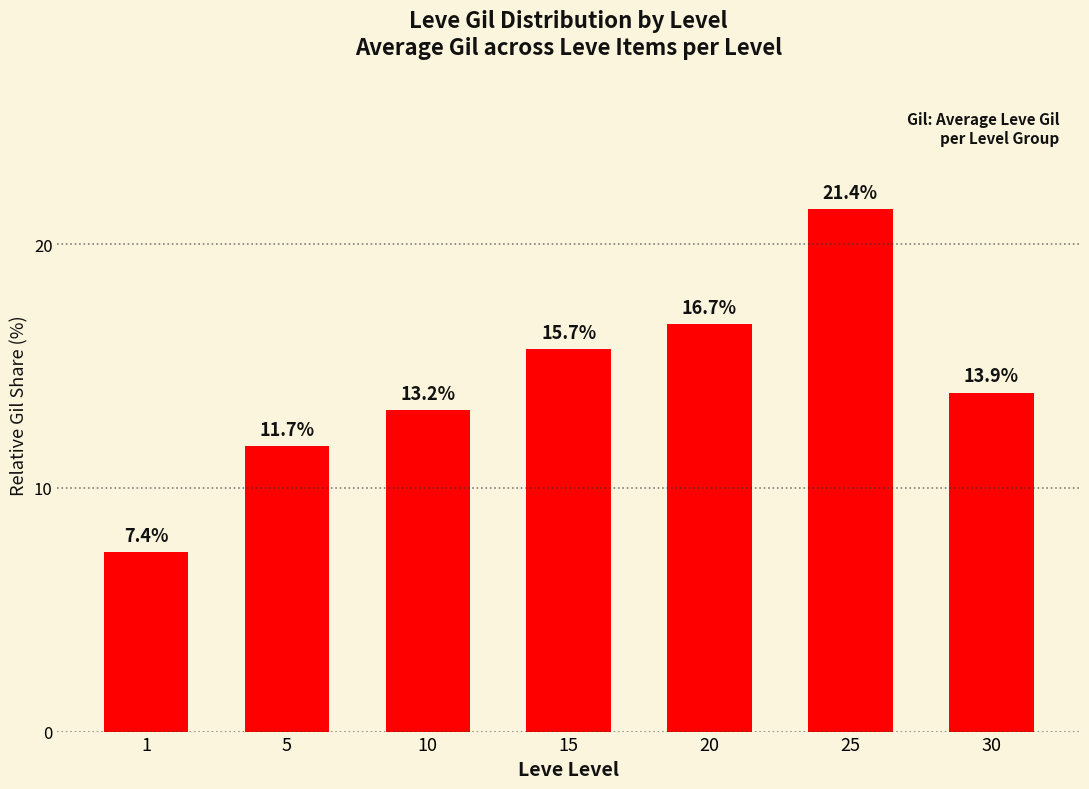

What is the approximate value at 10?

13.2